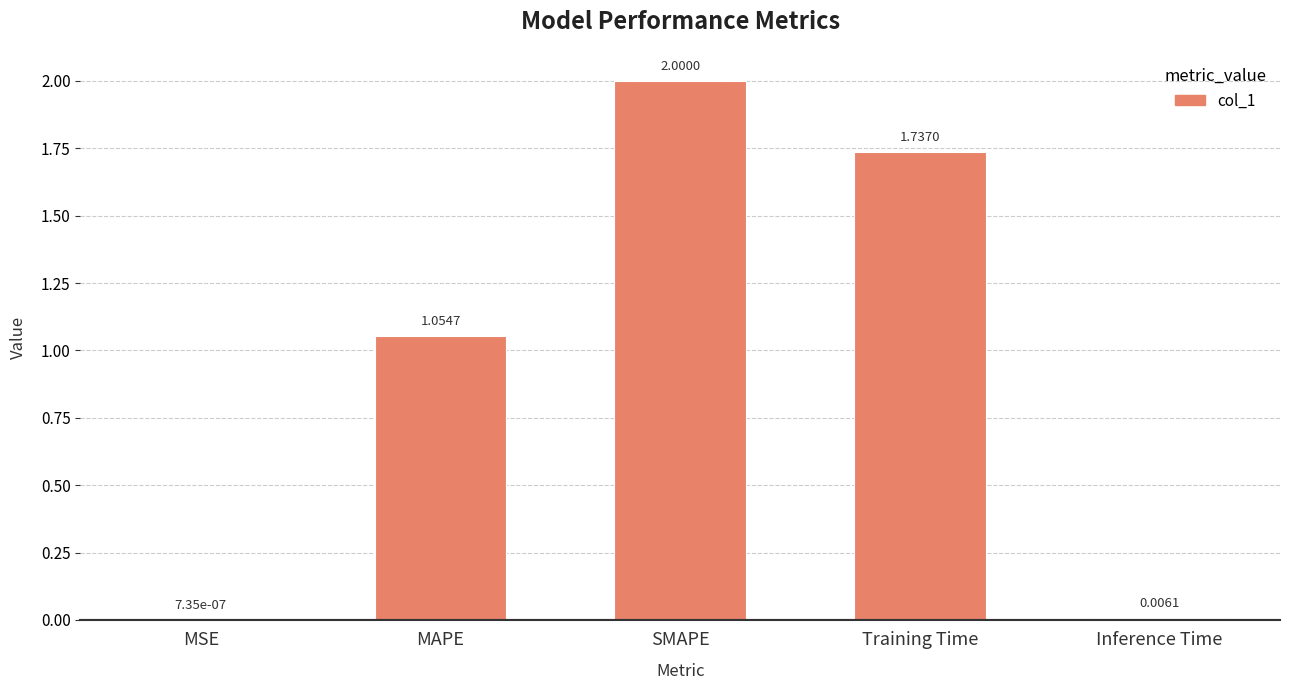

True or false: the data shows 1.9 at MAPE.

False